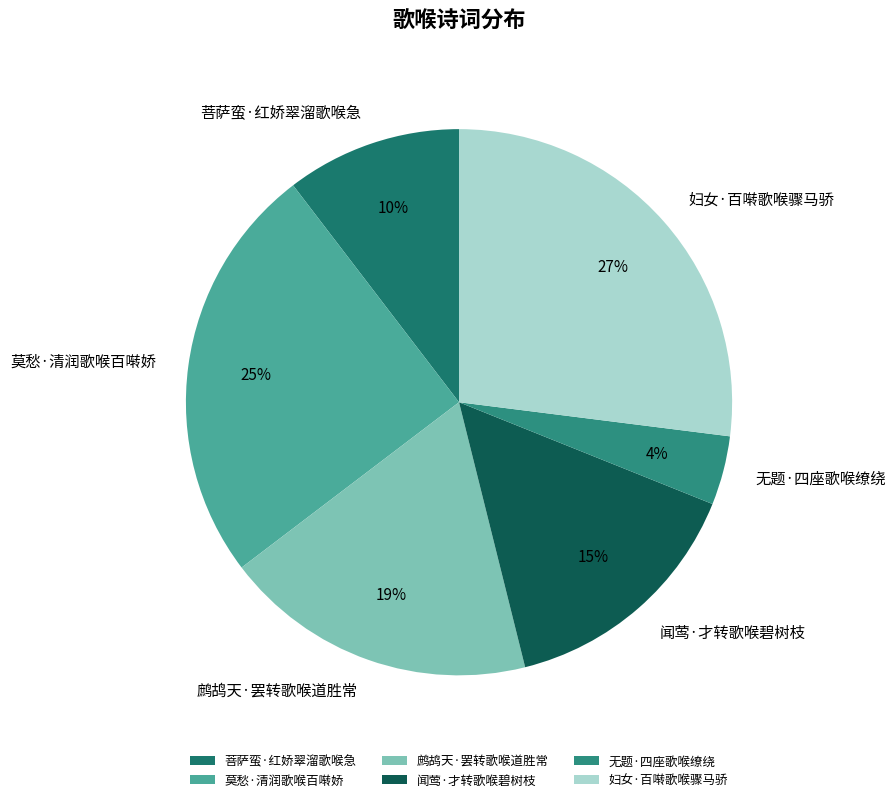

How many segments does this pie chart have?

6